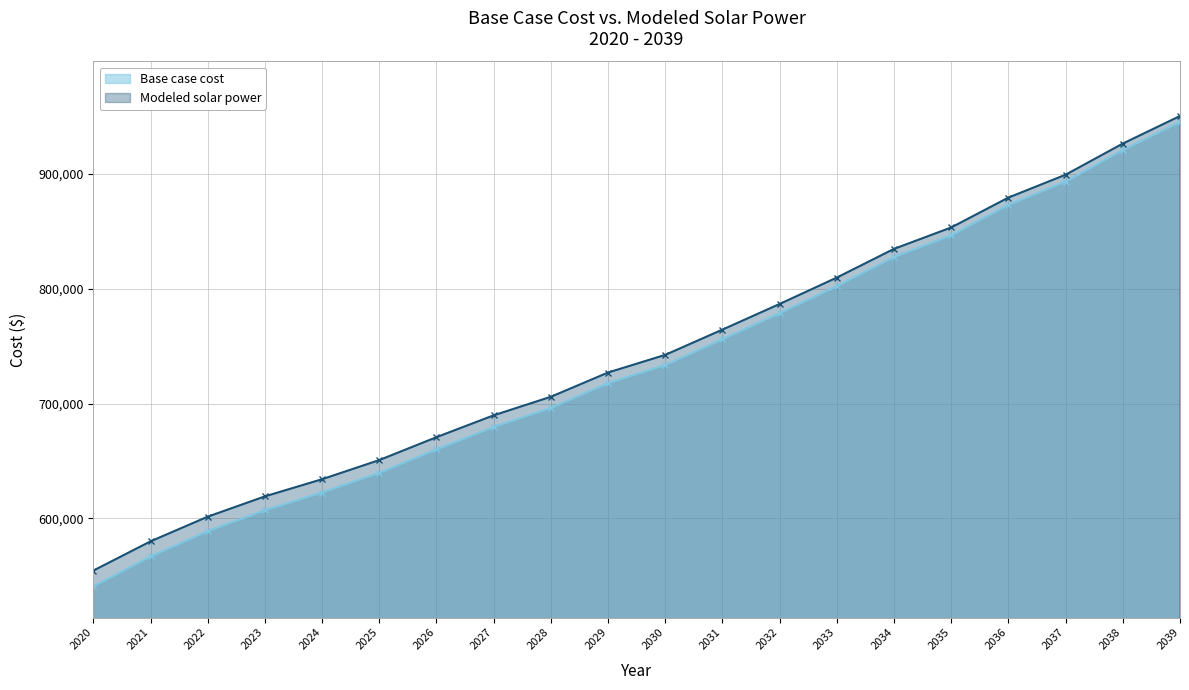

How many series are shown in this chart?

2